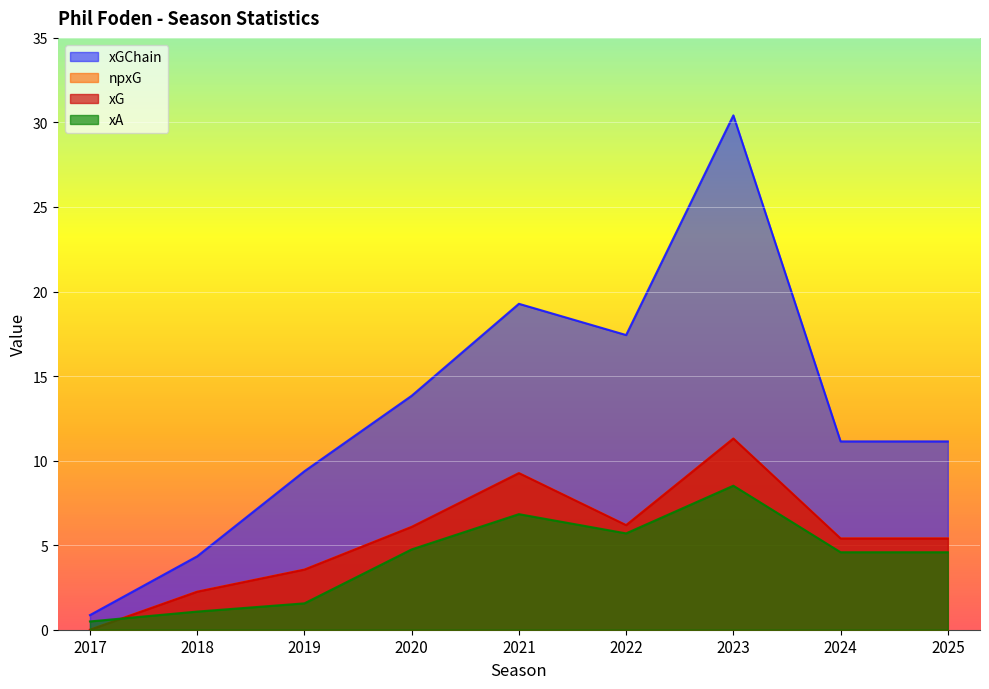

At which label does npxG reach its peak?

2023